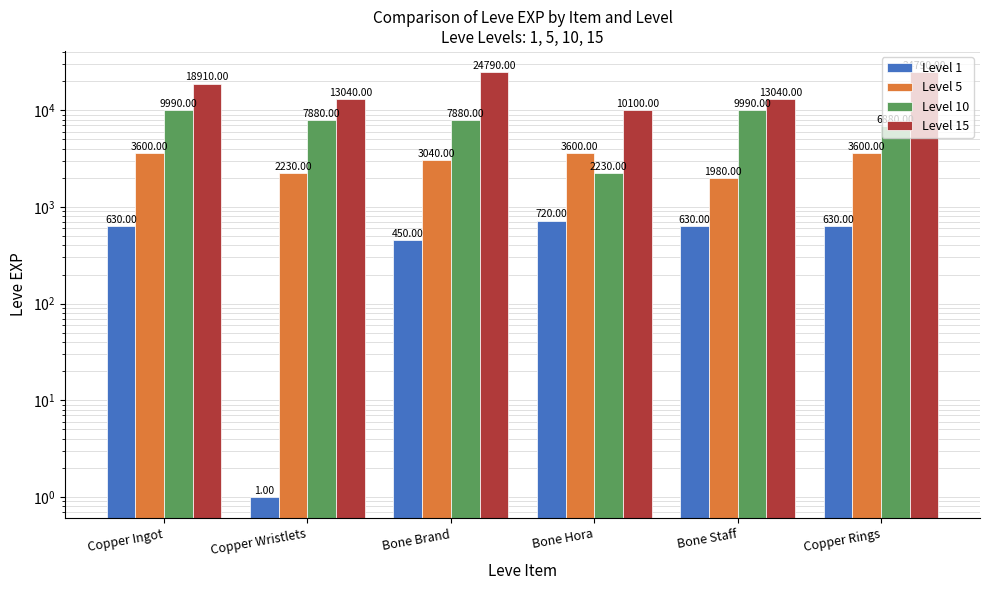

How many bars are there in total?

24